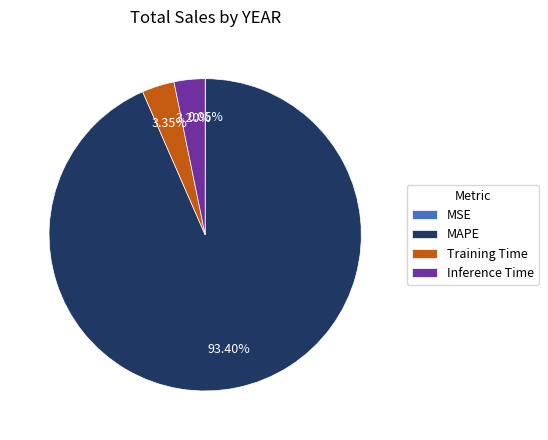

To the nearest percent, what is the difference between the largest and smallest slice percentages?

93%